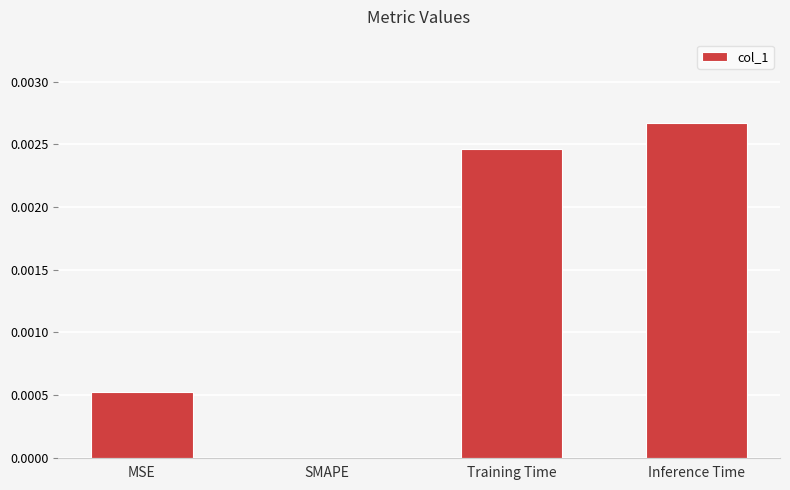

Count the number of categories in the chart.

4